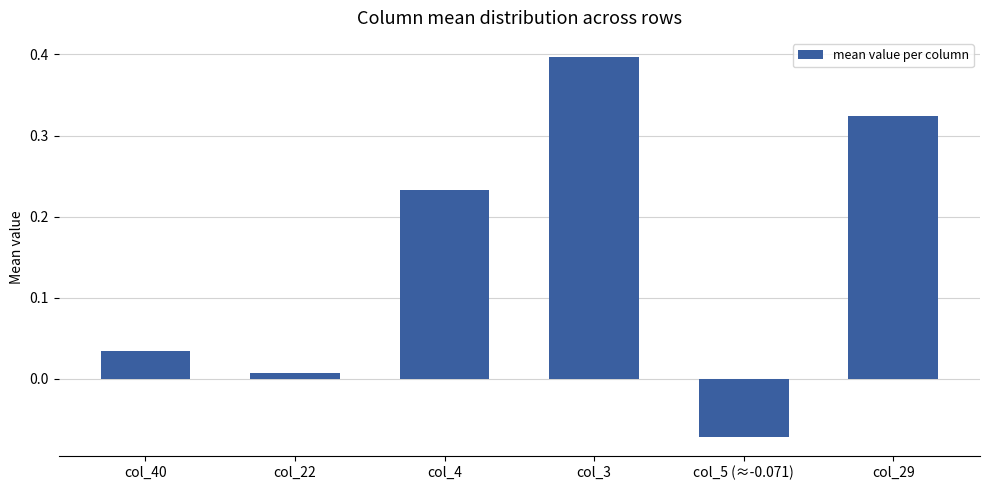

How many bars are there in total?

6